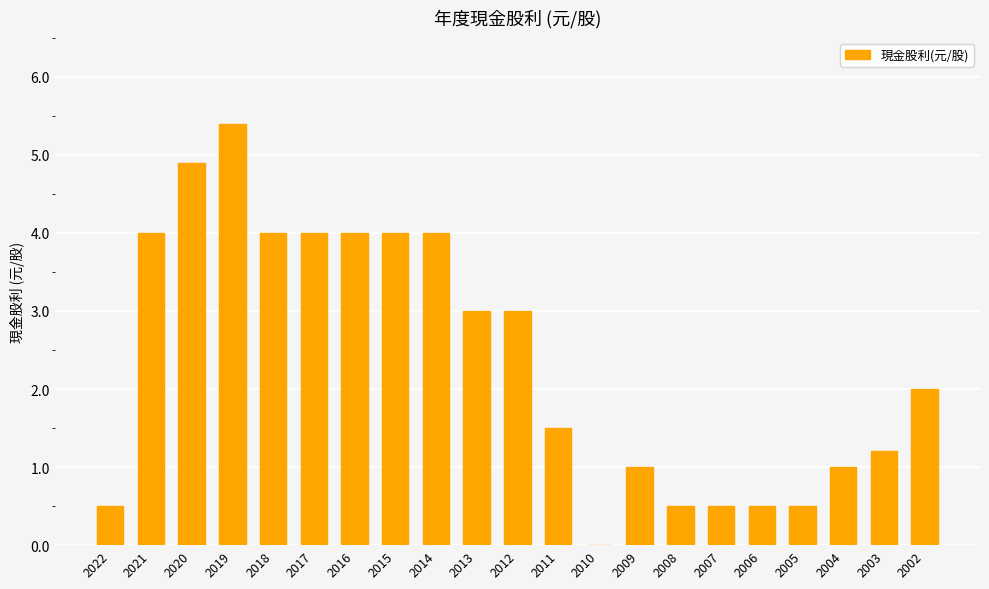

The chart shows a value of 2.8 at 2002. True or false?

False